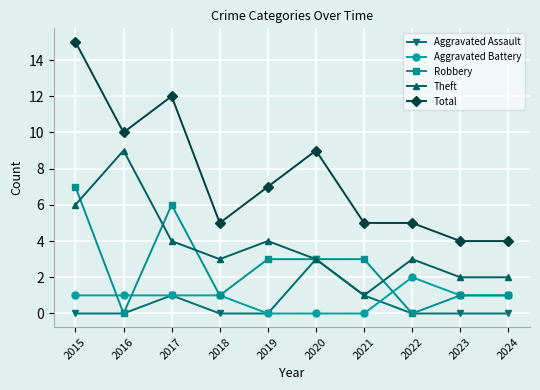

Reading right to left, list all the values displayed in this chart.

Aggravated Assault: 0	0	0	1	3	0	0	1	0	0
Aggravated Battery: 1	1	2	0	0	0	1	1	1	1
Robbery: 1	1	0	3	3	3	1	6	0	7
Theft: 2	2	3	1	3	4	3	4	9	6
Total: 4	4	5	5	9	7	5	12	10	15